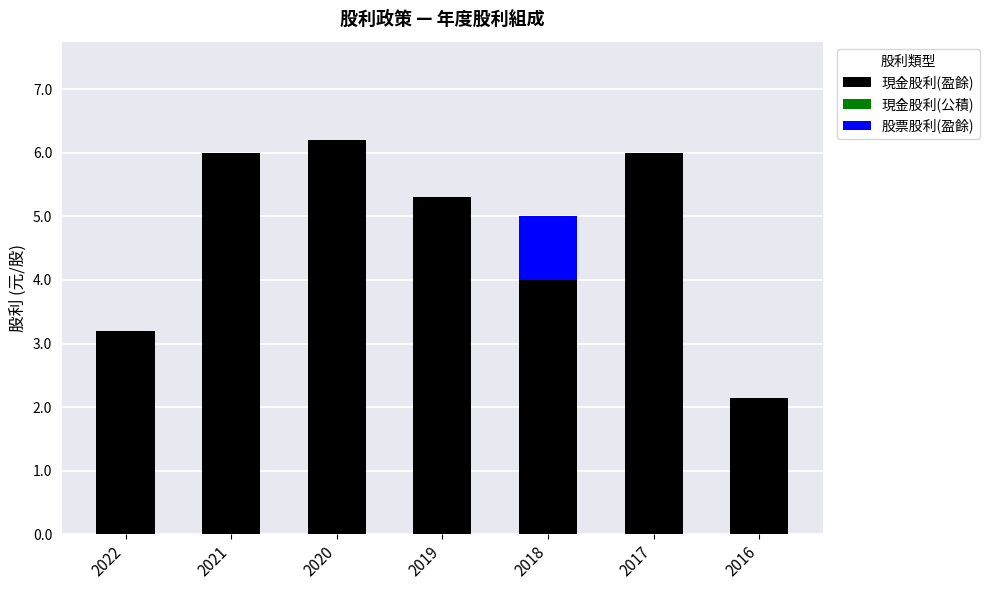

What is the total value across all series at 2018?

5.0